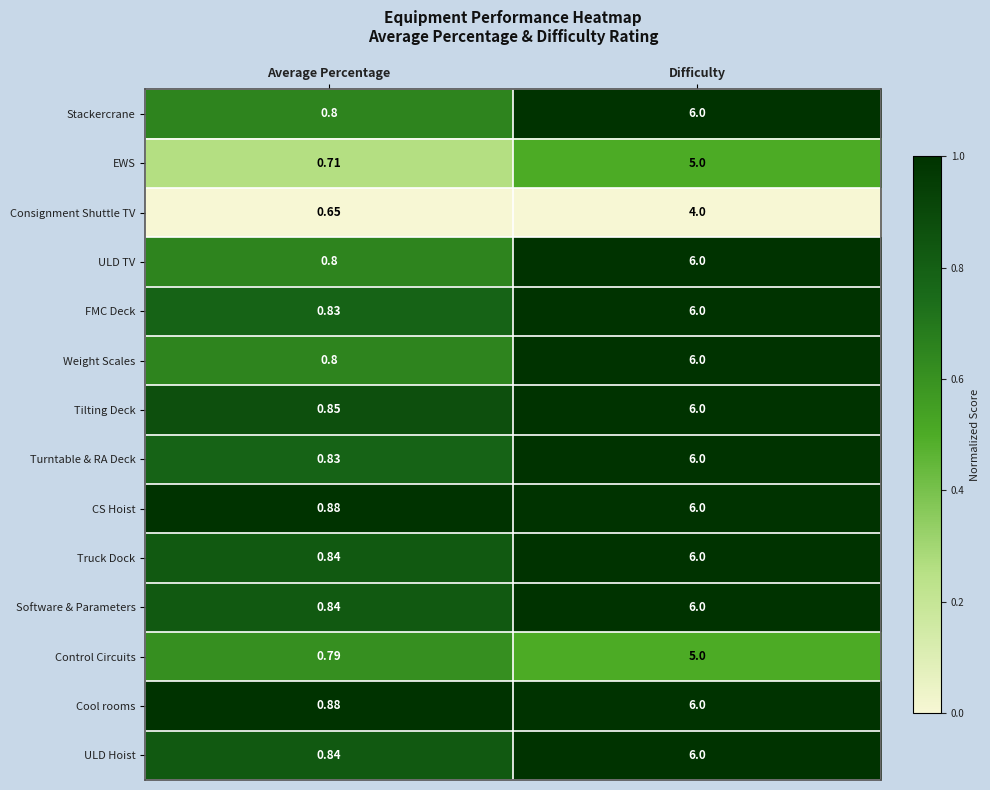

Which category has the highest value across all series?

Difficulty